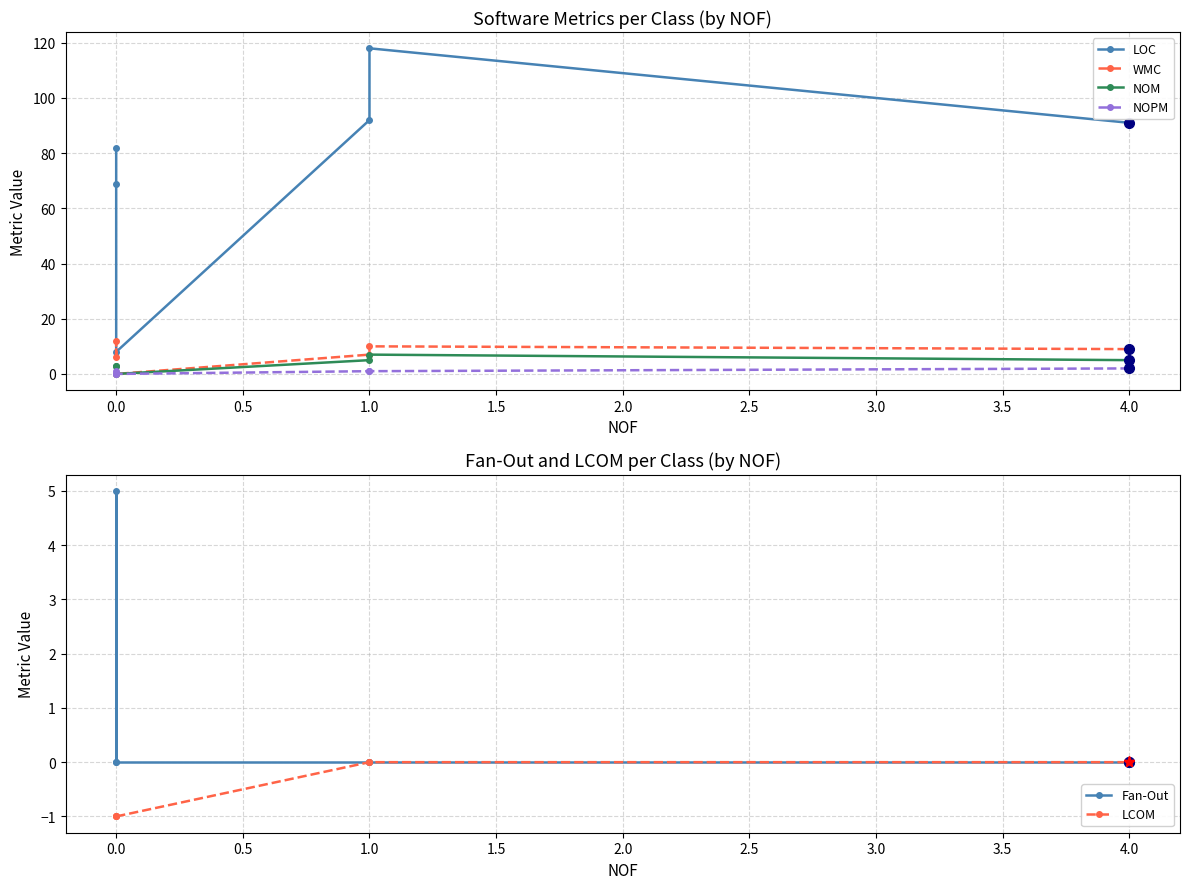

What is the average value of the LOC series?

77